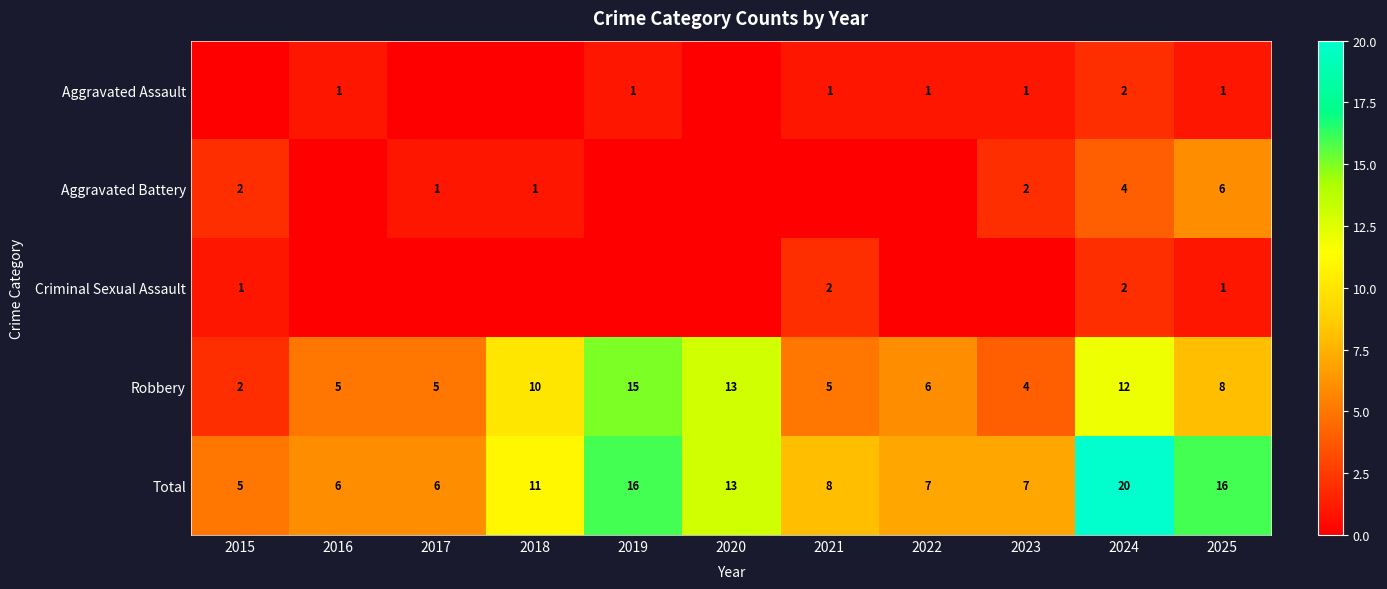

What is the highest value of the Robbery series?

15